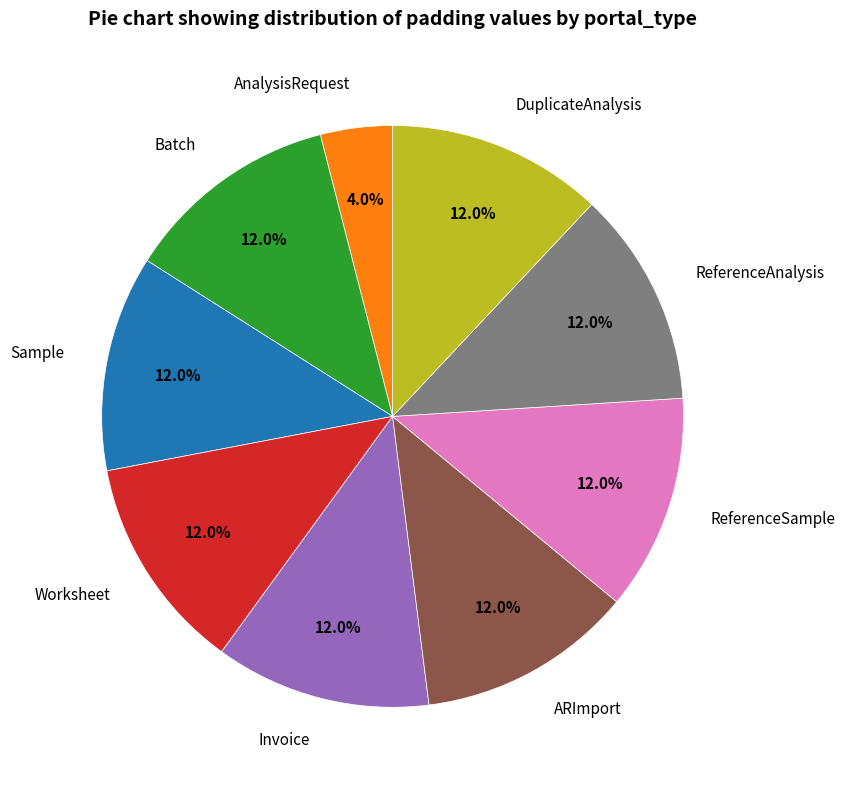

What percentage is NOT represented by AnalysisRequest?

96.0%